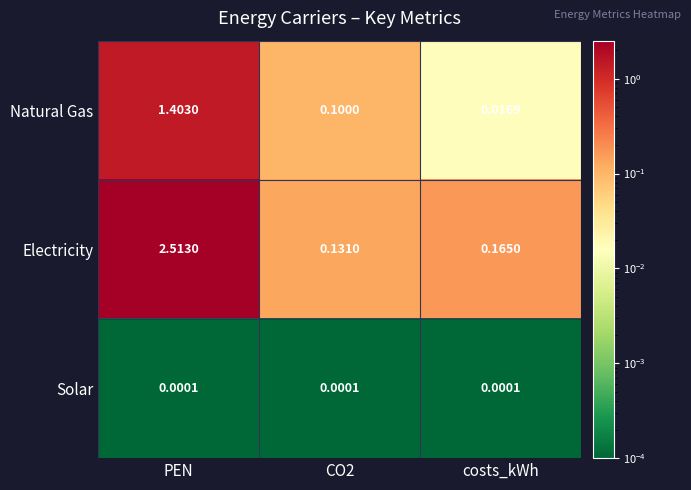

Is the value of Natural Gas at CO2 greater than the value of Solar at PEN?

Yes